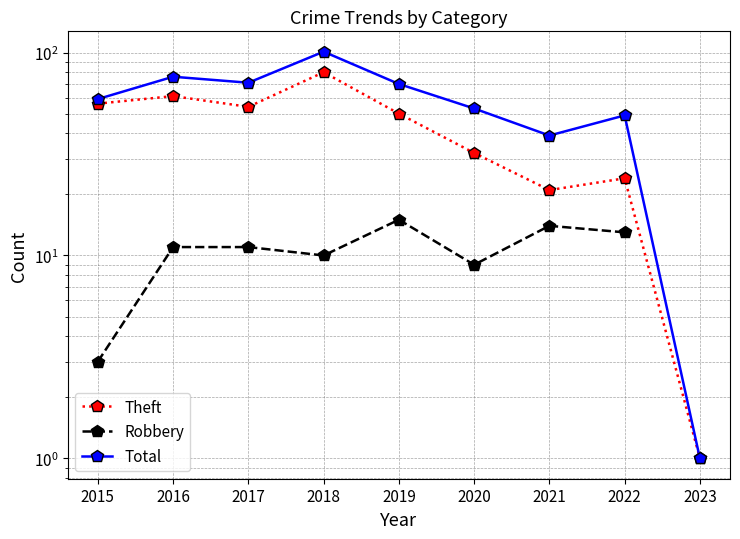

Where does the Robbery series first go above 11?

2019